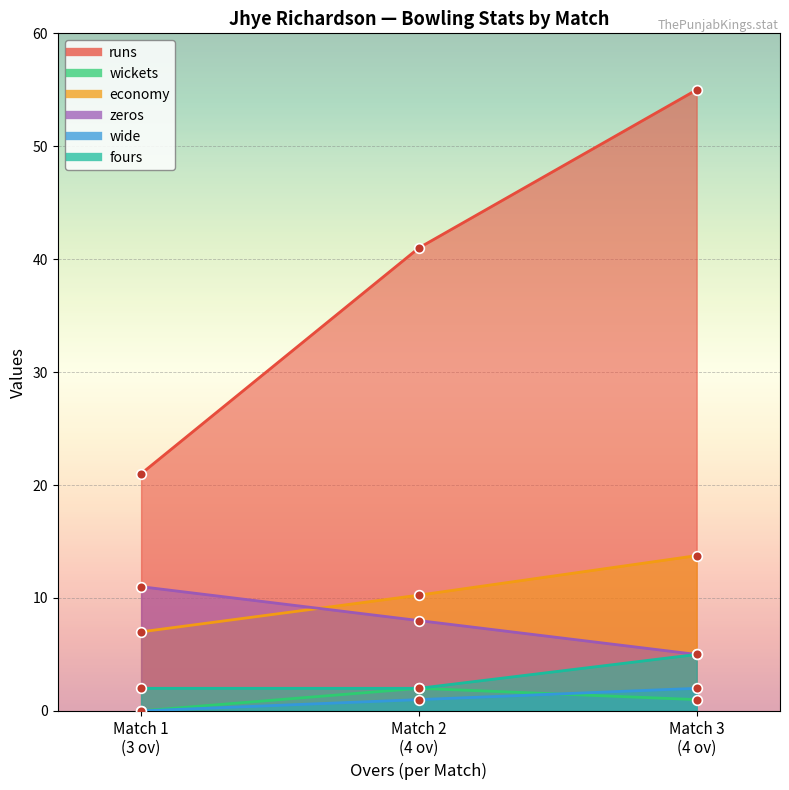

What is the highest value of the wide series?

2.0